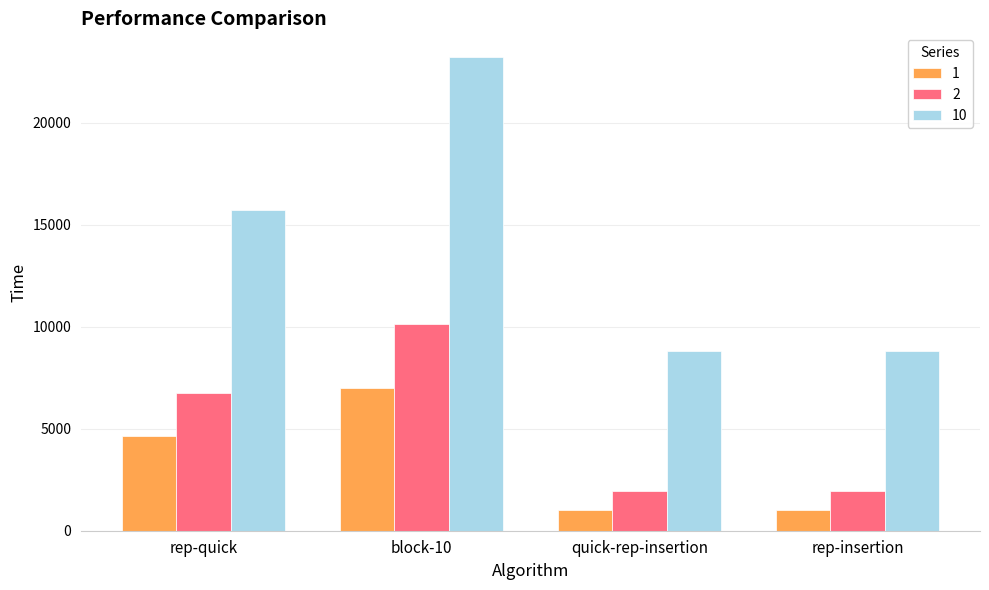

Between rep-quick and rep-insertion, which series saw the biggest shift?

10